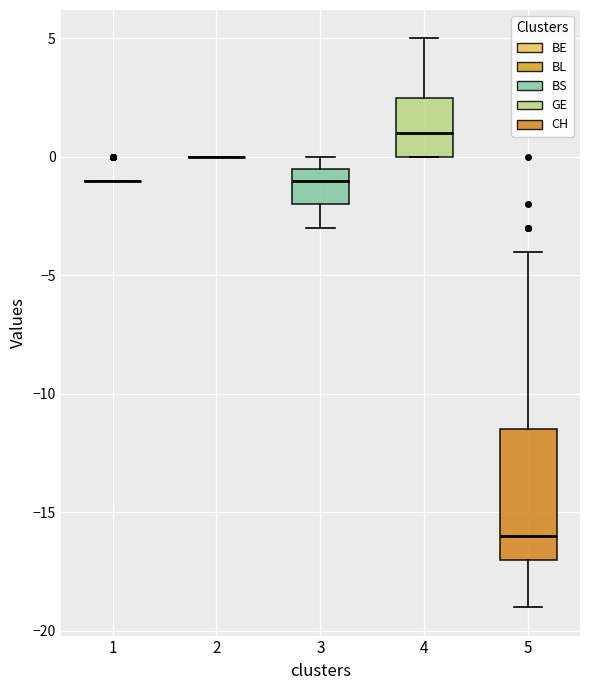

Which box is the tallest, from its lower edge to its upper edge?

5